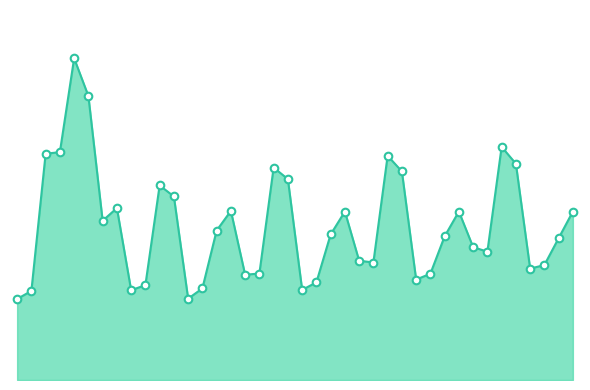

Does the chart have visible grid lines?

No